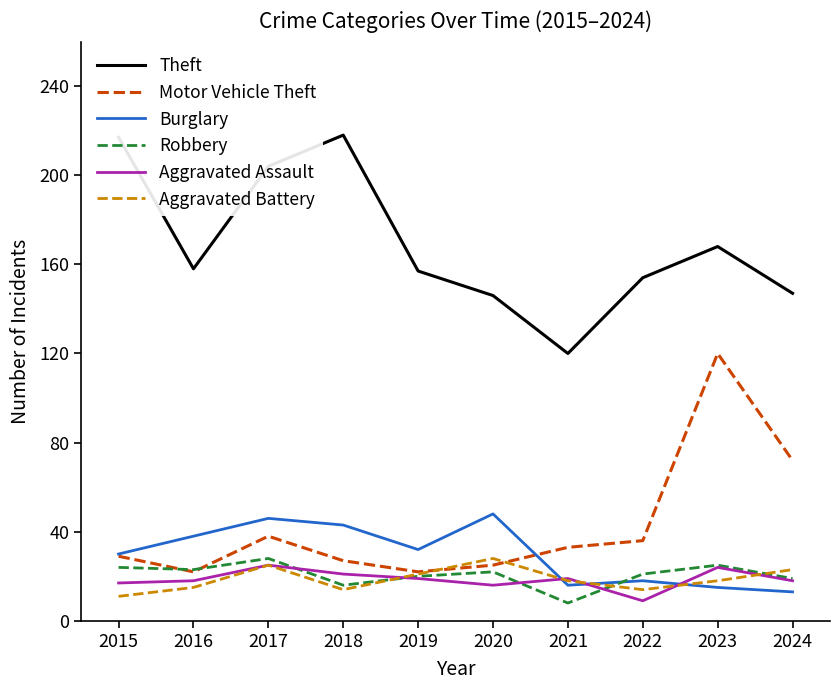

What is the maximum value shown in the chart?

218